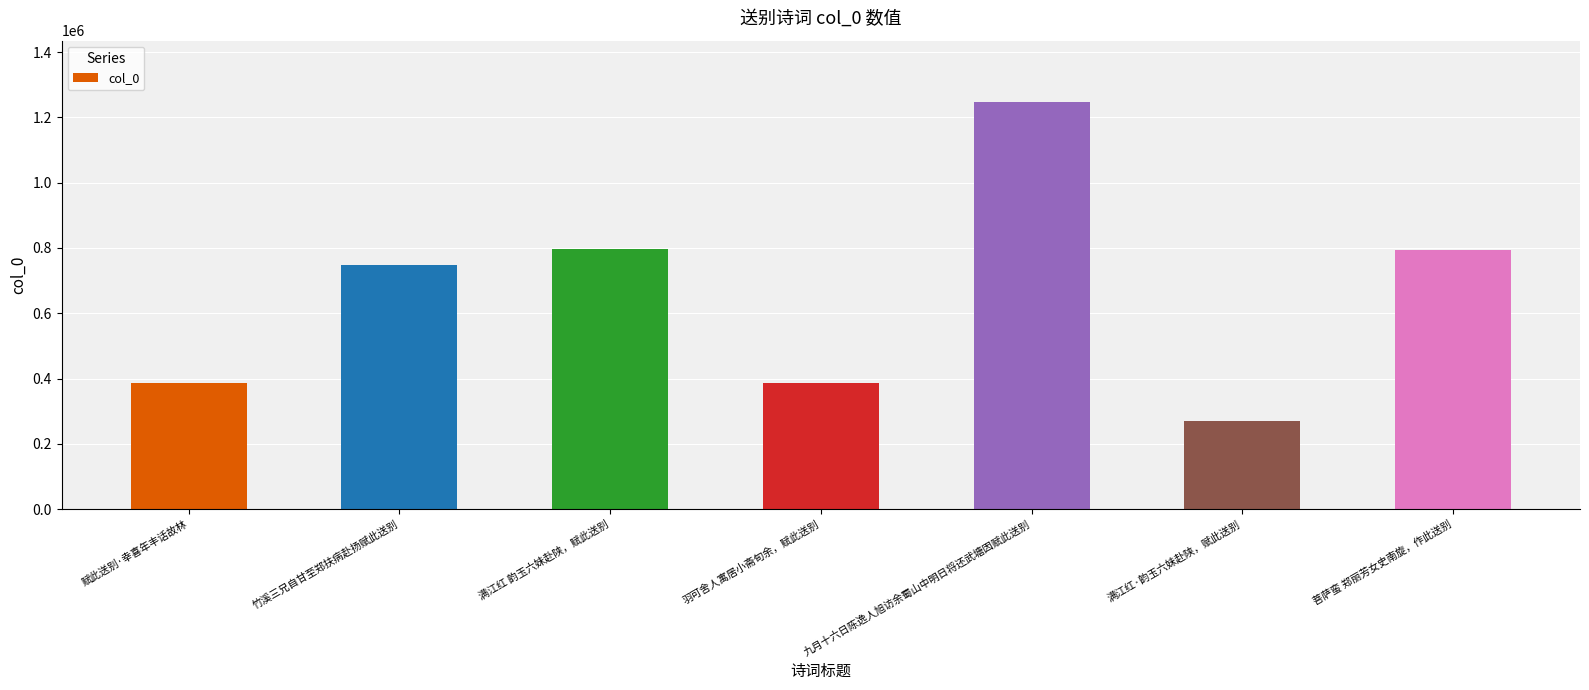

Which category has the lowest value across all series?

满江红·韵玉六妹赴陕，赋此送别